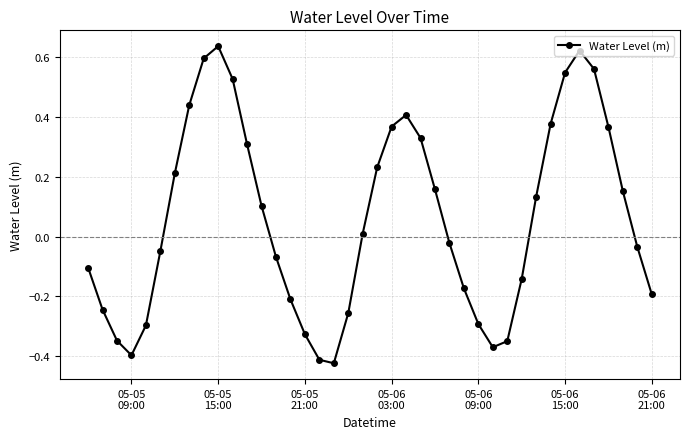

True or false: there are more than 1 points higher than both neighbors.

True